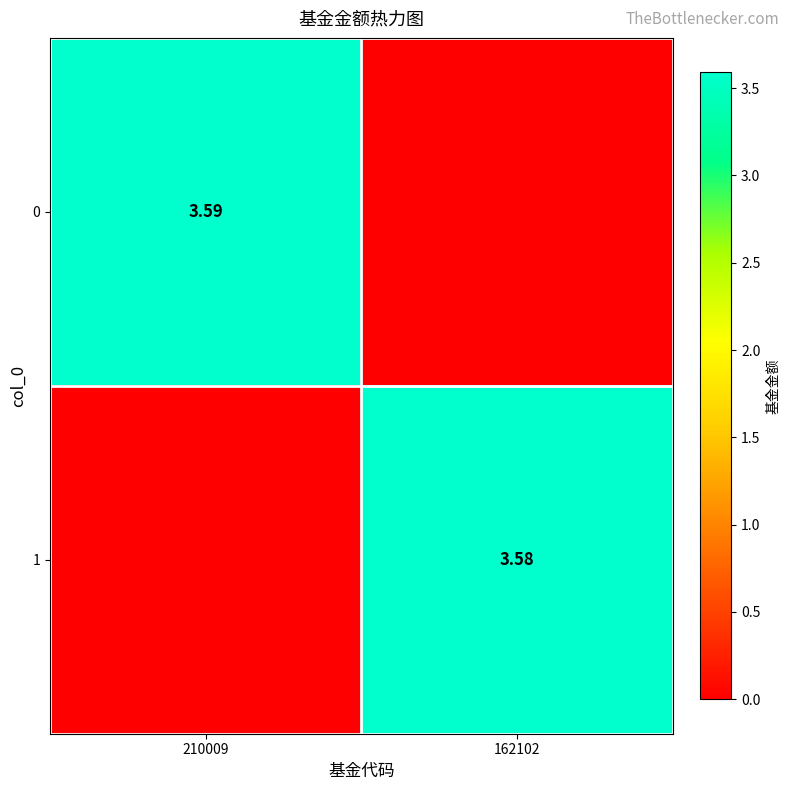

Rank the series by their maximum value, from lowest to highest.

1, 0